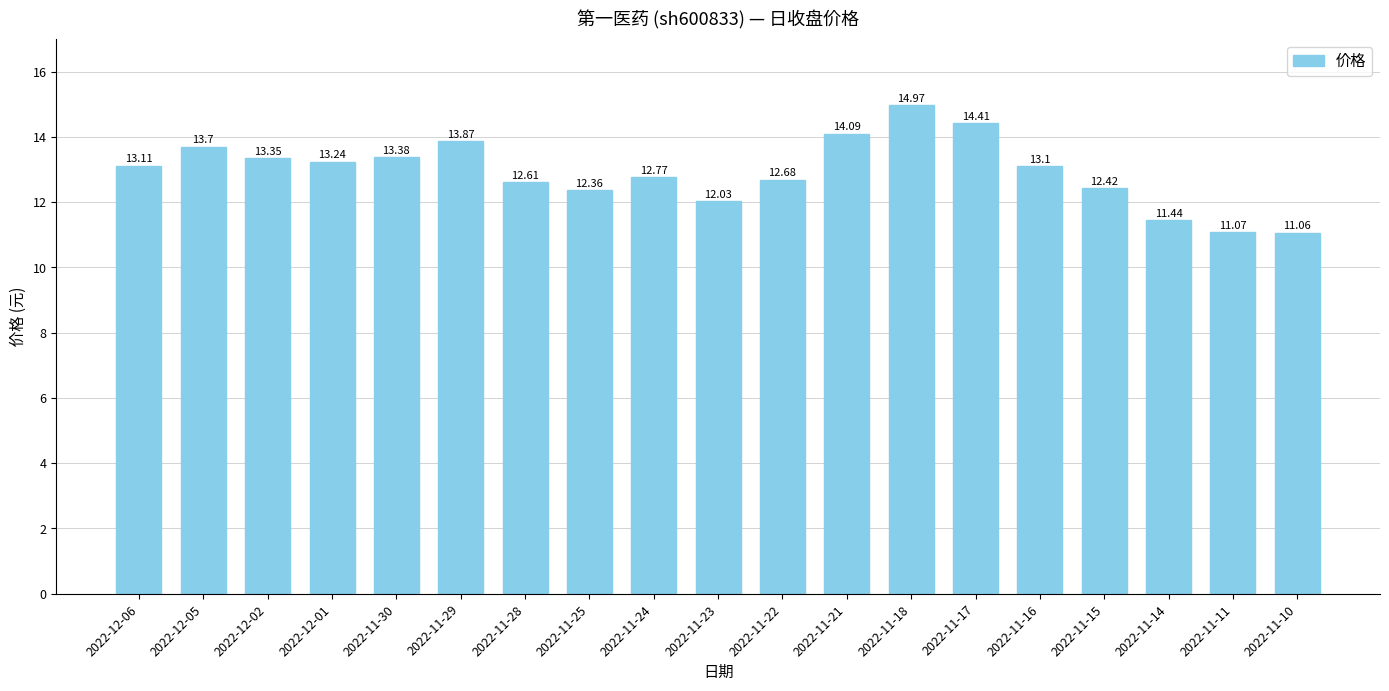

At which label does the data first exceed 13?

2022-12-06